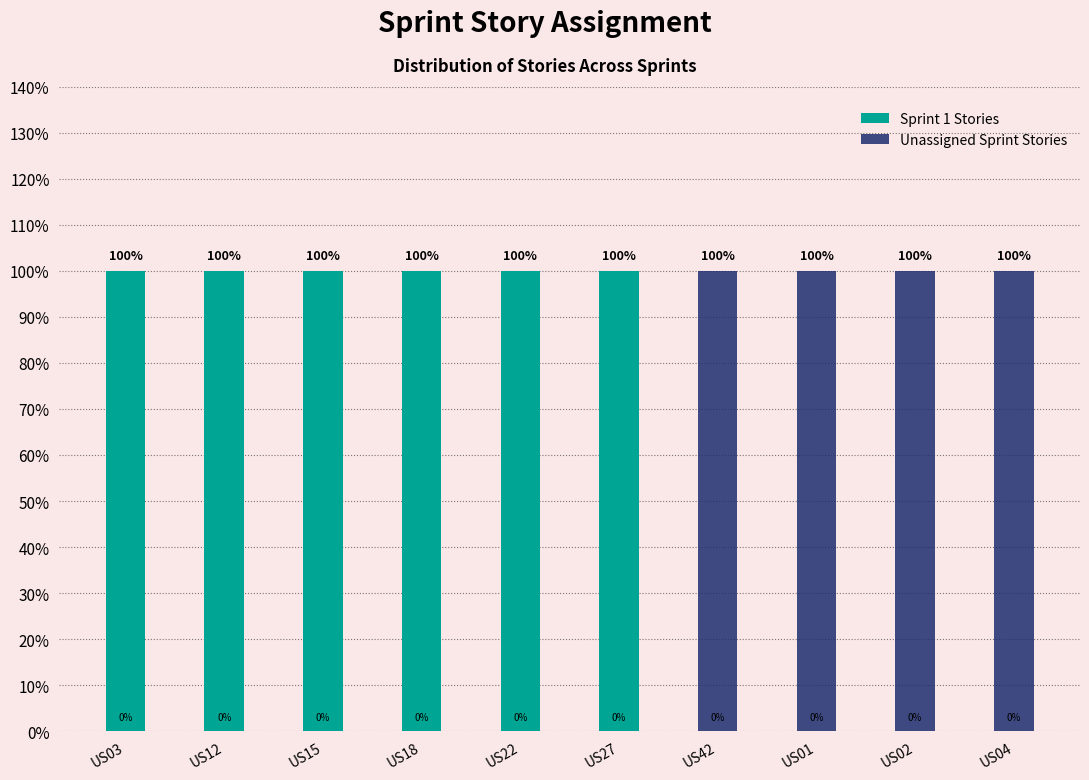

At which category is the sum across all series the highest?

US03